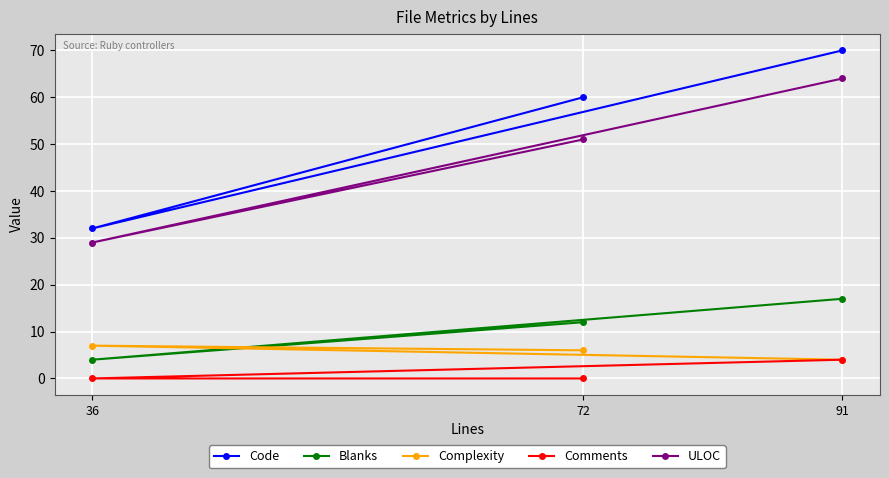

Where is Code nearest to the value 51?

72